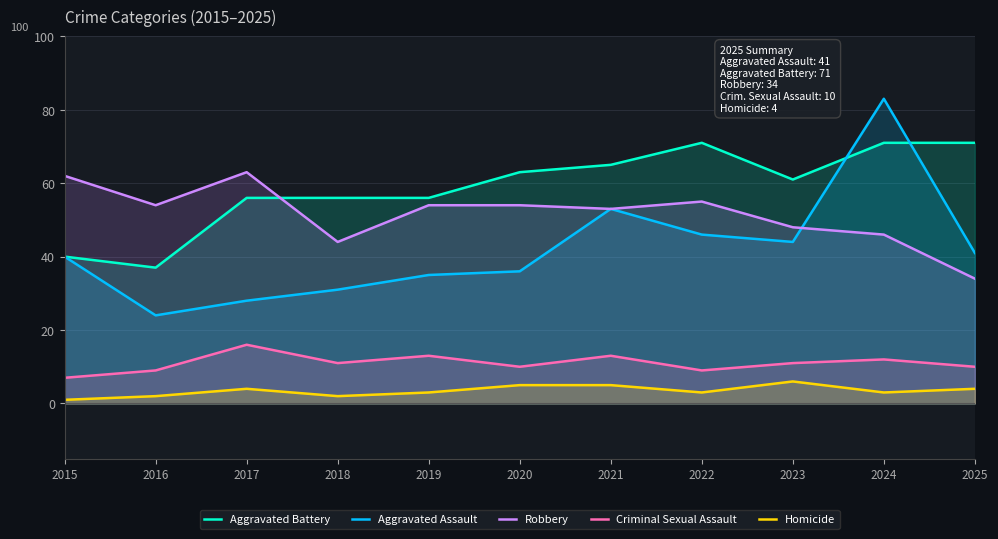

What is the total value across all series at 2021?

189